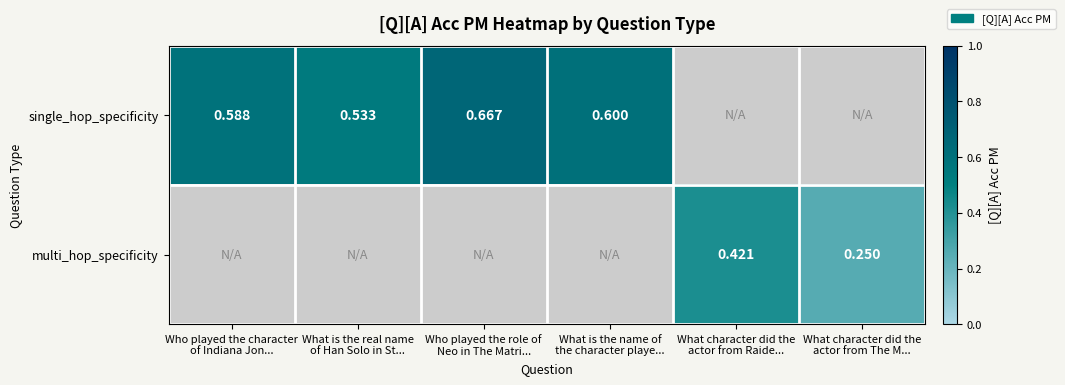

At how many categories does at least one series exceed 0?

6